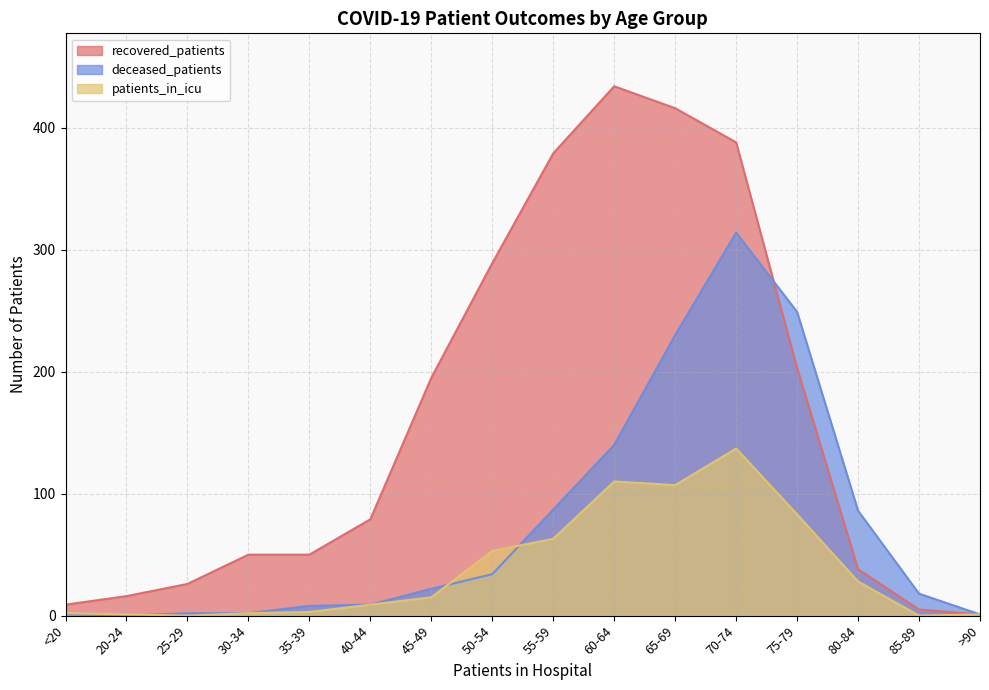

Which series has the widest spread of values?

recovered_patients